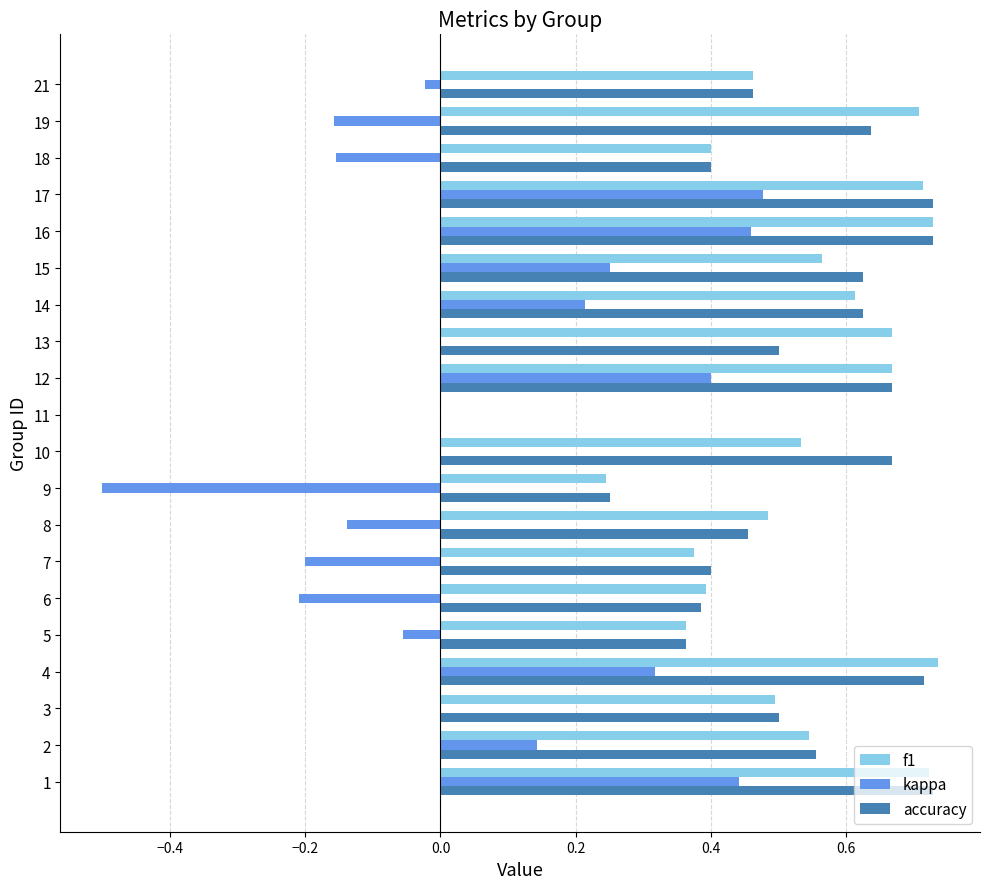

What is the sum of the kappa values at 18 and 9?

-0.7